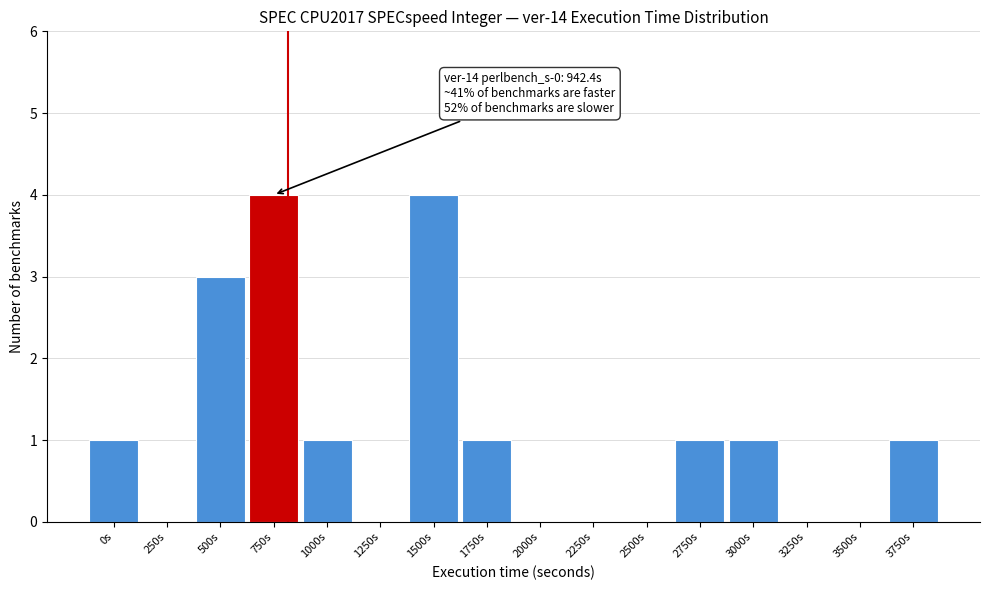

Reading left to right, what are all the values shown in this chart?

0s=1	250s=0	500s=3	750s=4	1000s=1	1250s=0	1500s=4	1750s=1	2000s=0	2250s=0	2500s=0	2750s=1	3000s=1	3250s=0	3500s=0	3750s=1